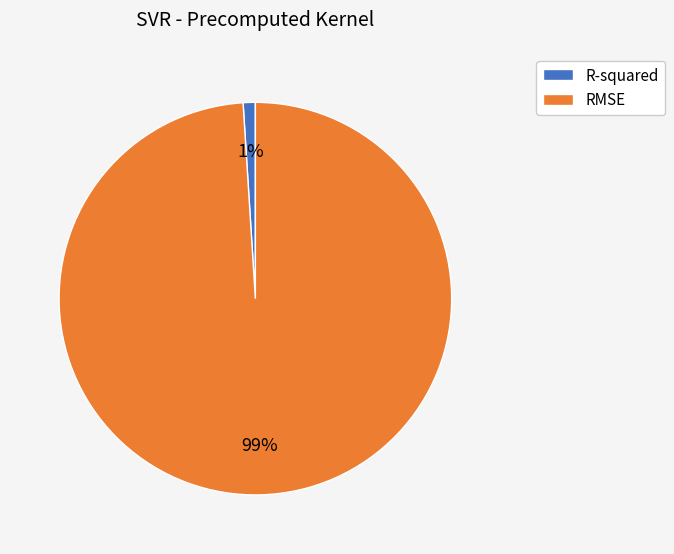

Between RMSE and R-squared, which is larger?

RMSE